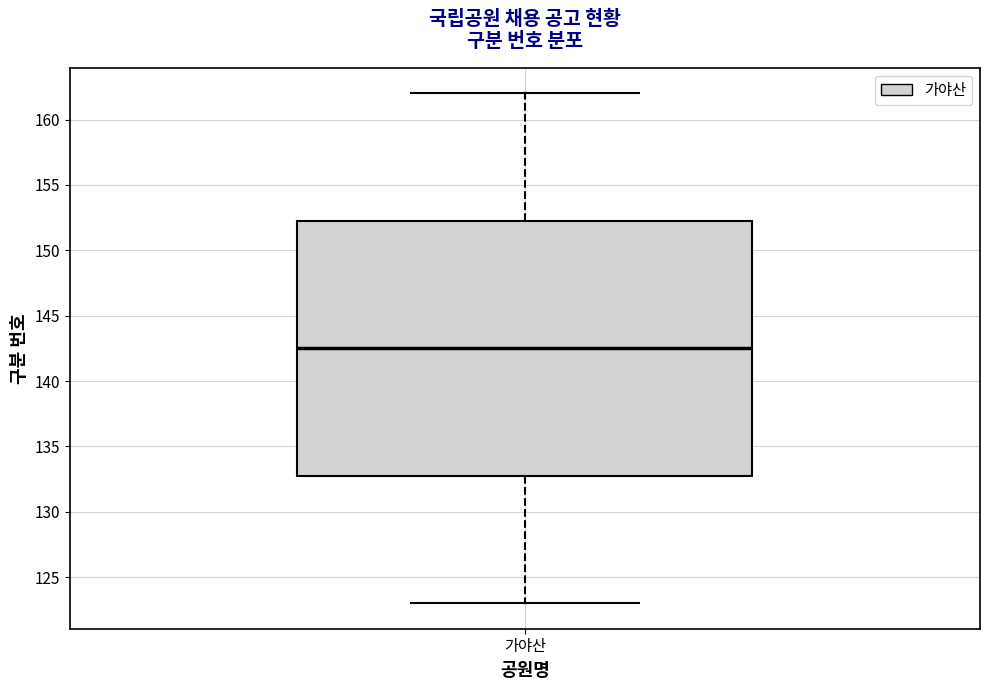

Read this box plot against the y-axis: the position of the median line, the range covered by the box, and the ends of both whiskers. The values are not printed on the chart, so give them approximately, as read against the axis.

median 142.5, box 133.0 to 152.5, whiskers 123.0 to 162.0